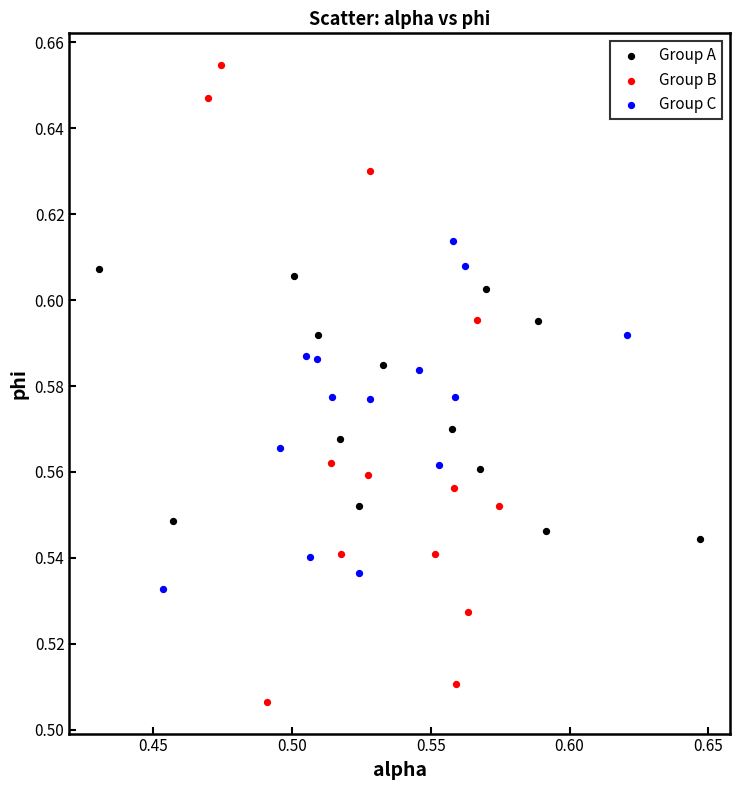

Which series has the widest spread of Y values?

Group B